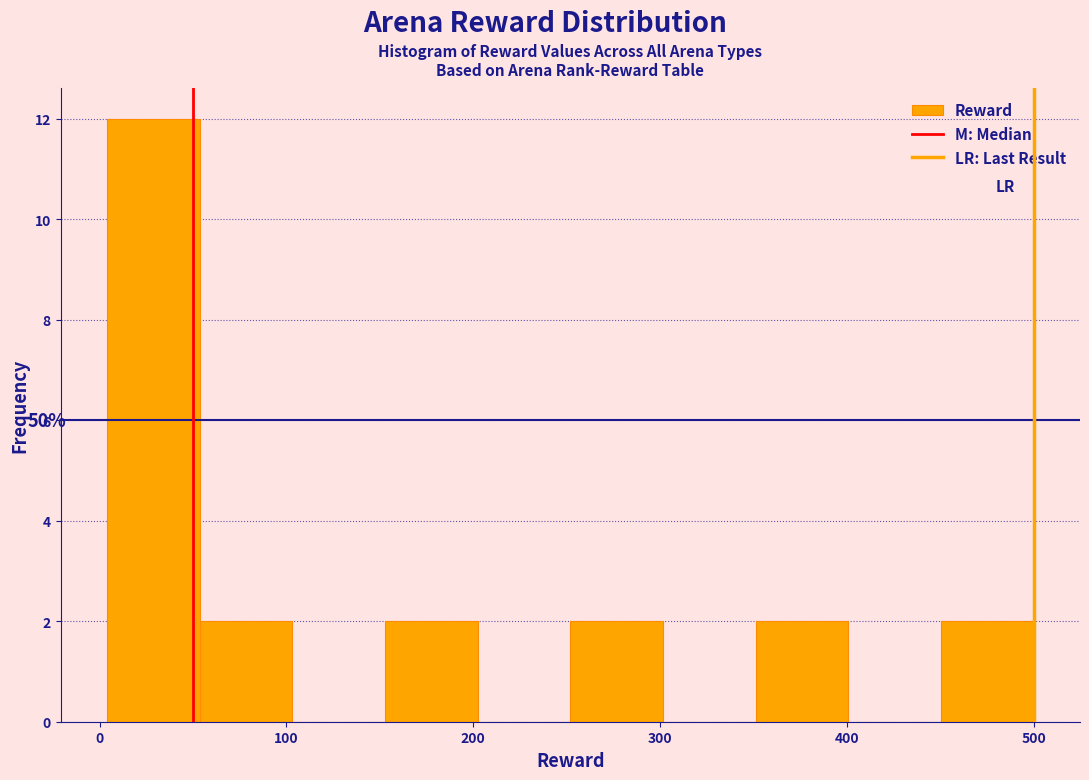

Over which range of the x-axis is the bar tallest?

0 to 50